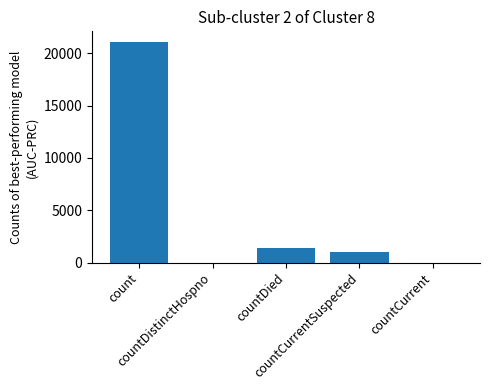

What is the difference between the values at countDied and count?

19645